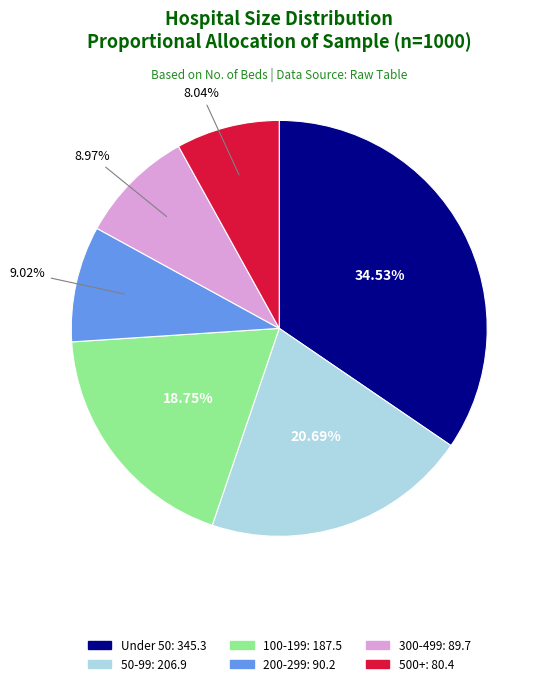

The 50-99 slice represents 27% of the pie. True or false?

False